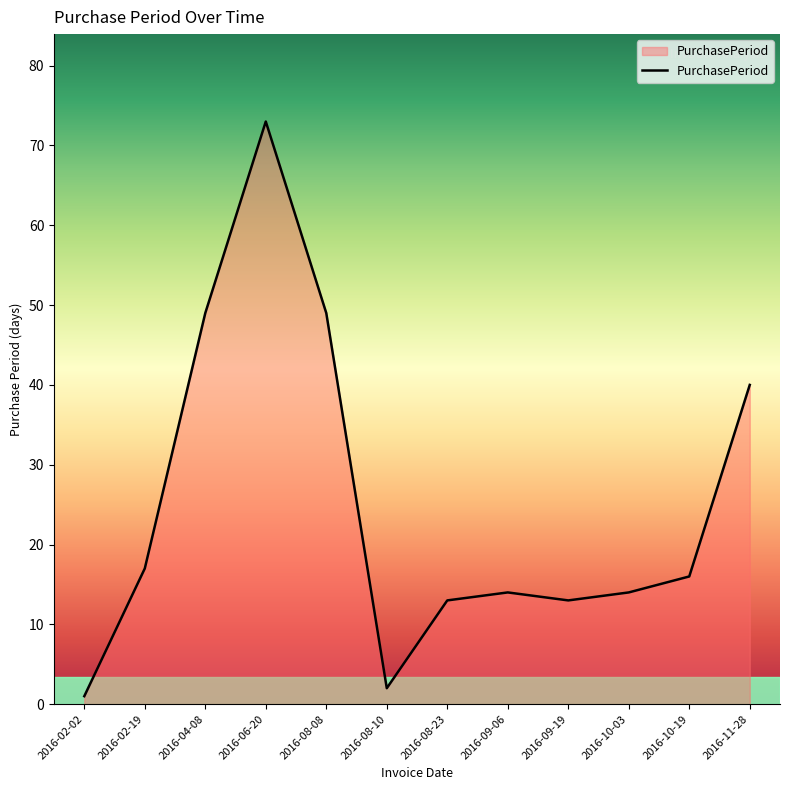

The value at 2016-08-23 is 13. True or false?

True